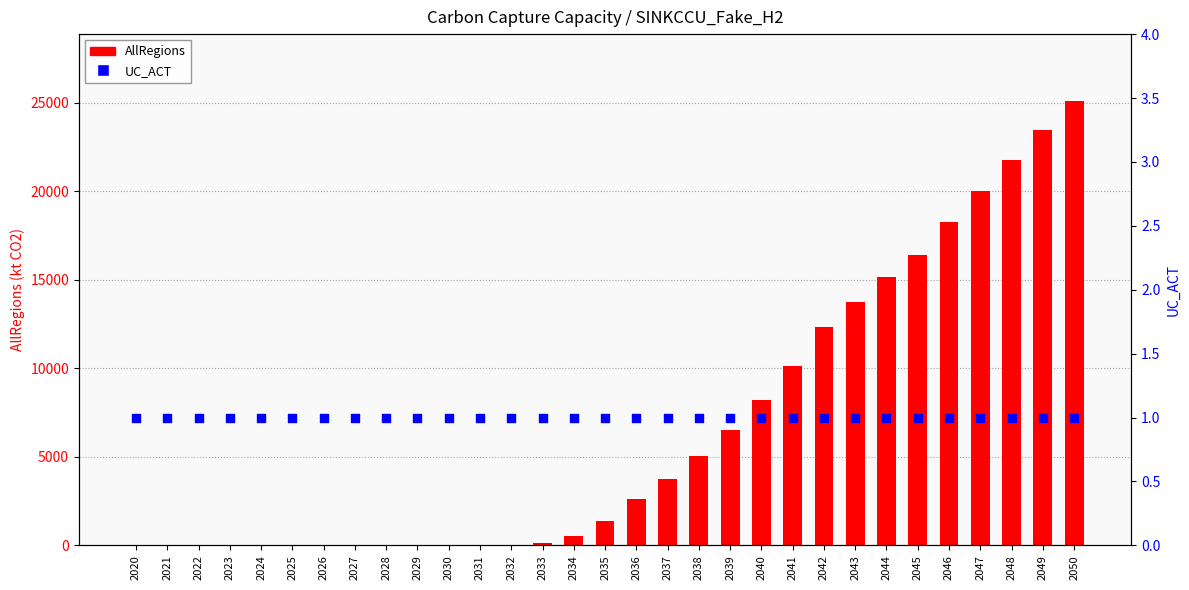

Which series reaches the minimum Y coordinate?

AllRegions